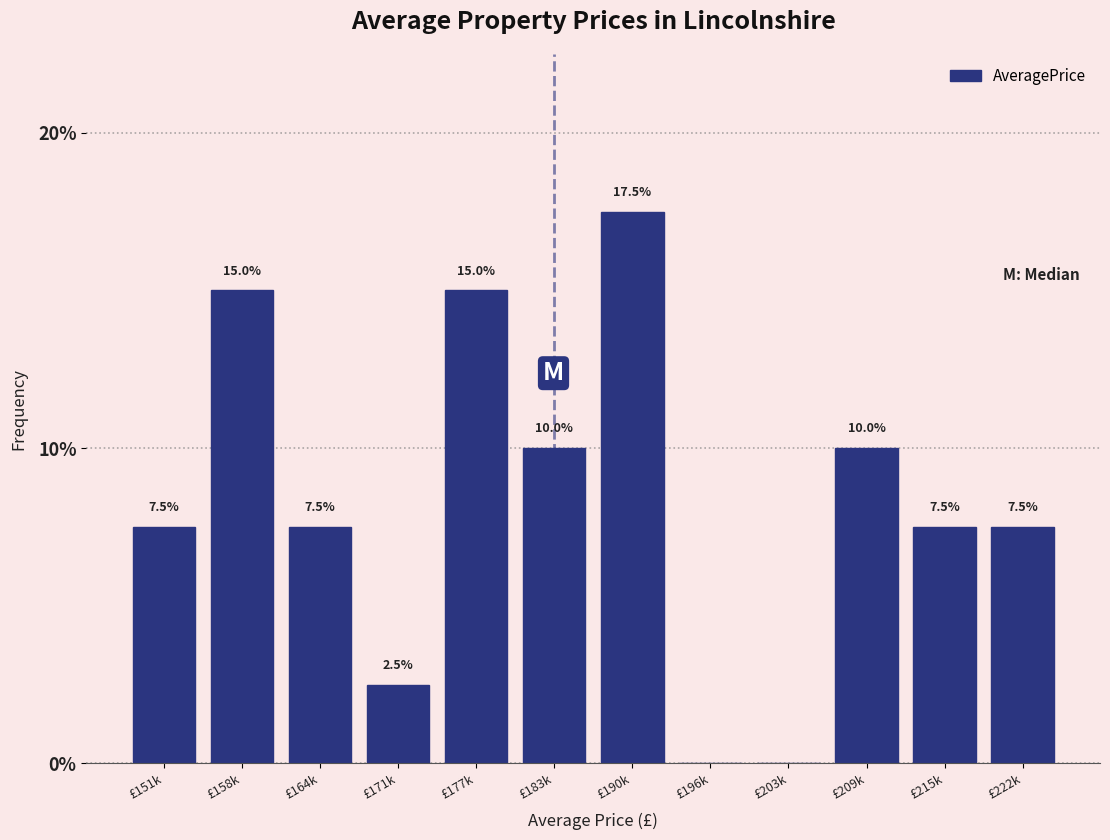

Reading left to right, extract all data points from this chart.

£151k=7.5	£158k=15.0	£164k=7.5	£171k=2.5	£177k=15.0	£183k=10.0	£190k=17.5	£196k=0.0	£203k=0.0	£209k=10.0	£215k=7.5	£222k=7.5